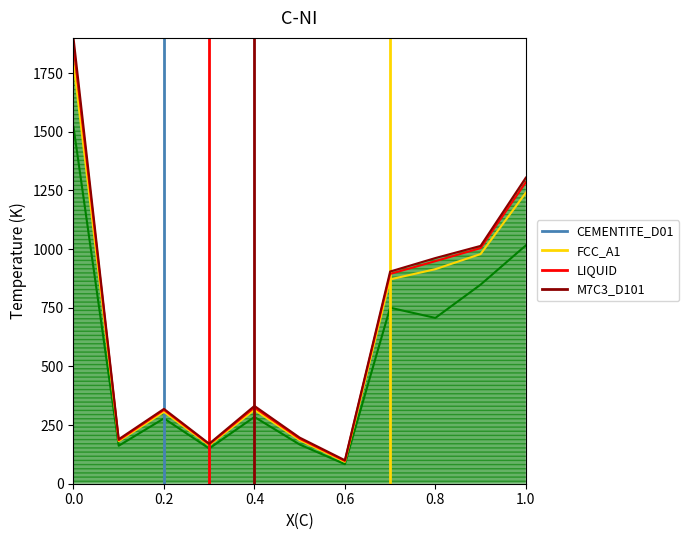

The value of FCC_A1 at 0.0 is 0. True or false?

False